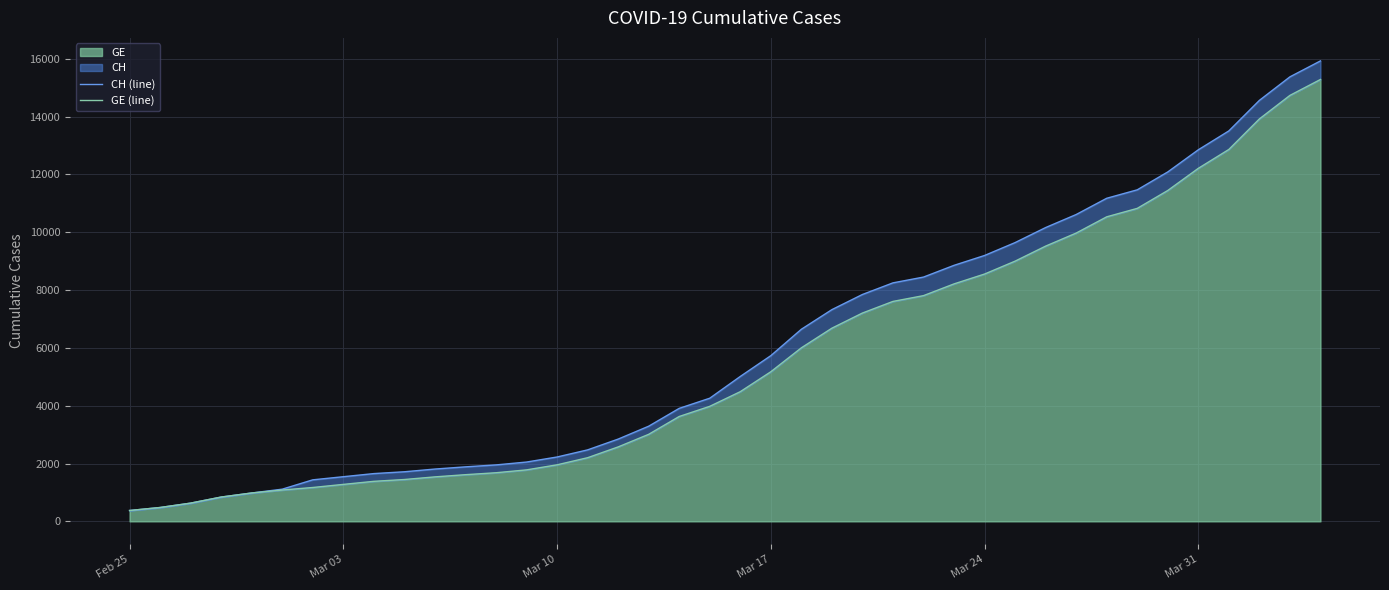

At how many categories does at least one series exceed 15523?

1